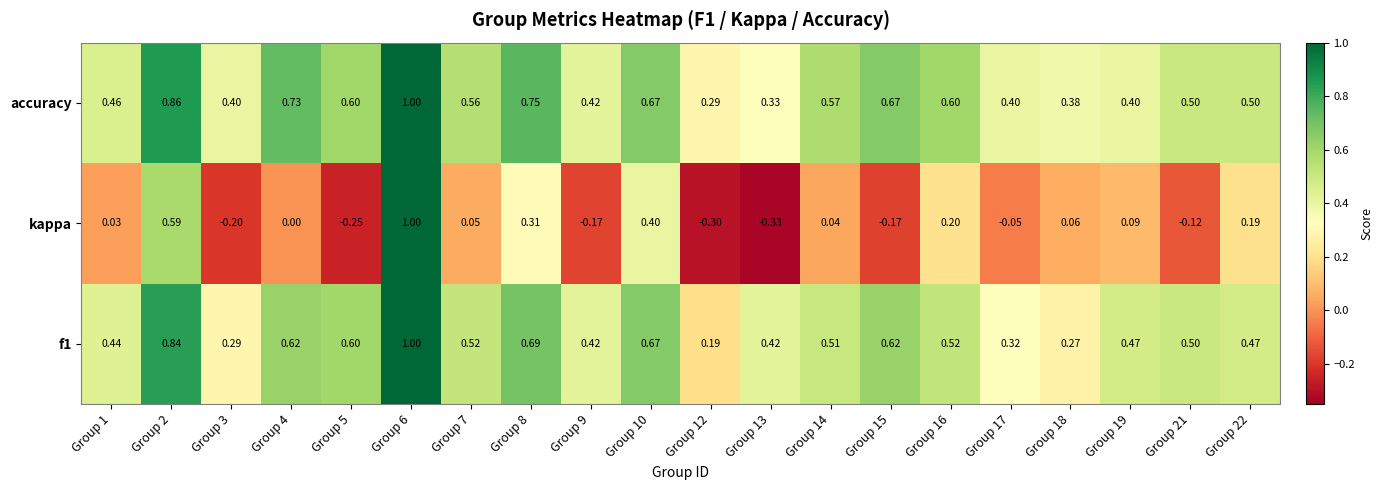

What is the greatest value displayed?

1.0